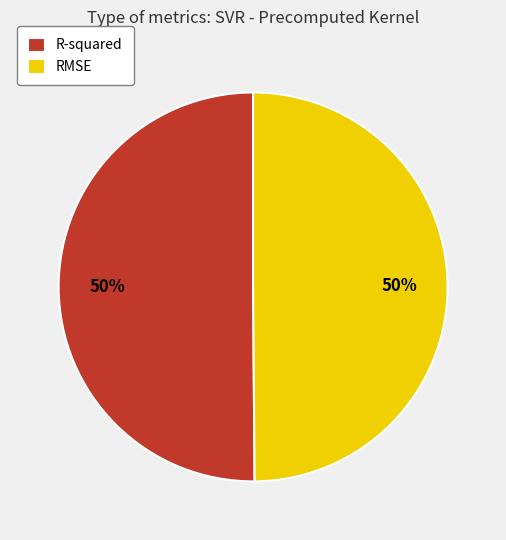

What percentage is the R-squared slice, to the nearest percent?

50%